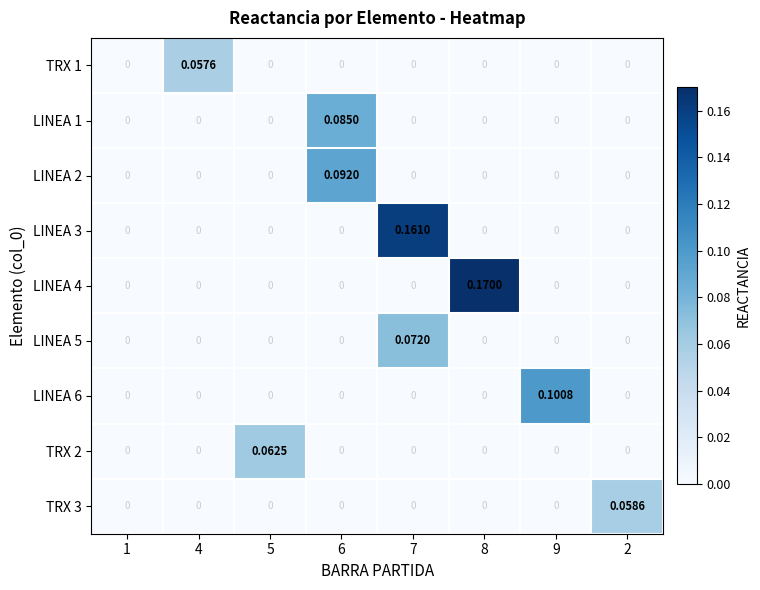

Is the value of LINEA 1 at 6 greater than the value of LINEA 4 at 6?

Yes